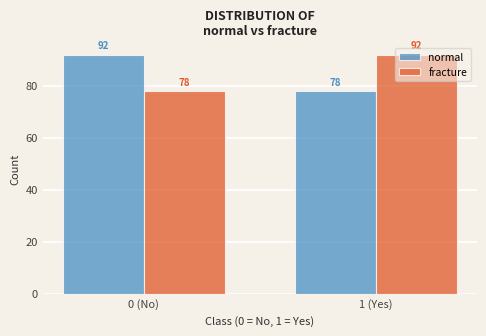

Reading left to right, what are all the values shown in this chart?

normal: 92	78
fracture: 78	92